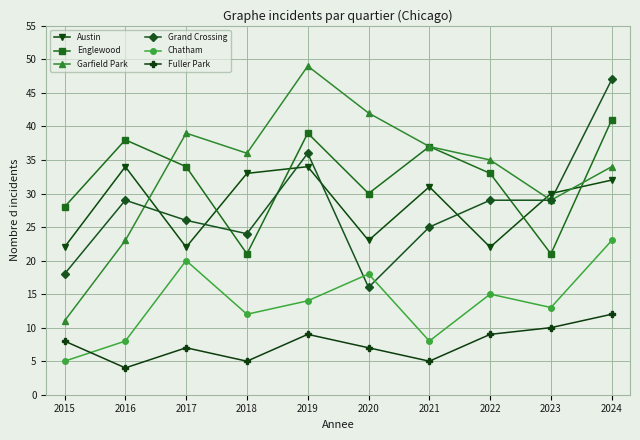

What is the difference between the maximum and minimum values in the Englewood series?

20